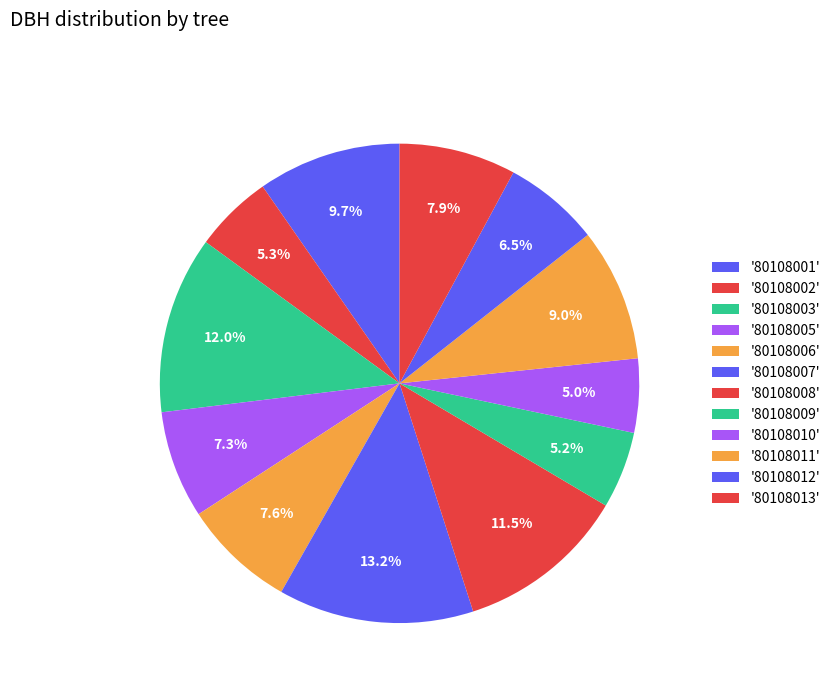

How many segments does this pie chart have?

12